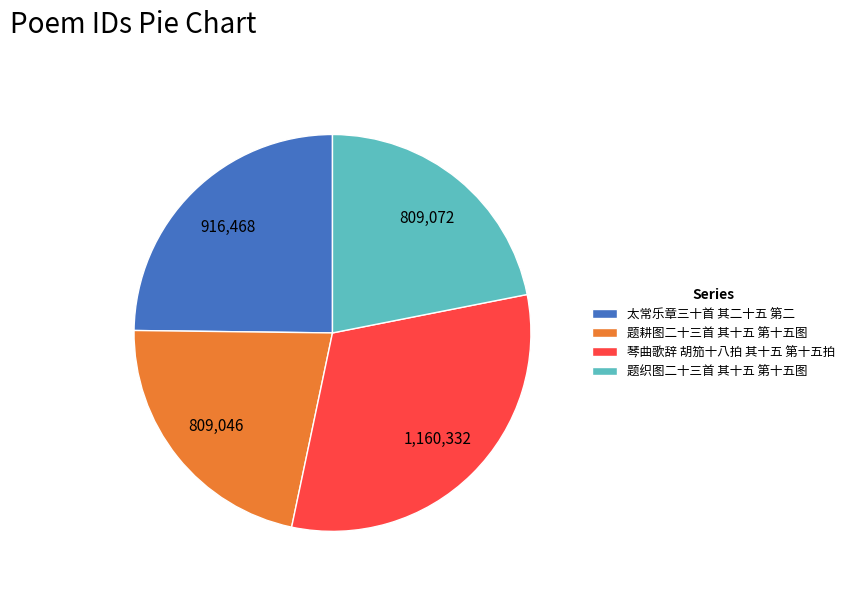

Is it true that 太常乐章三十首 其二十五 第二 is 25% of the pie?

True